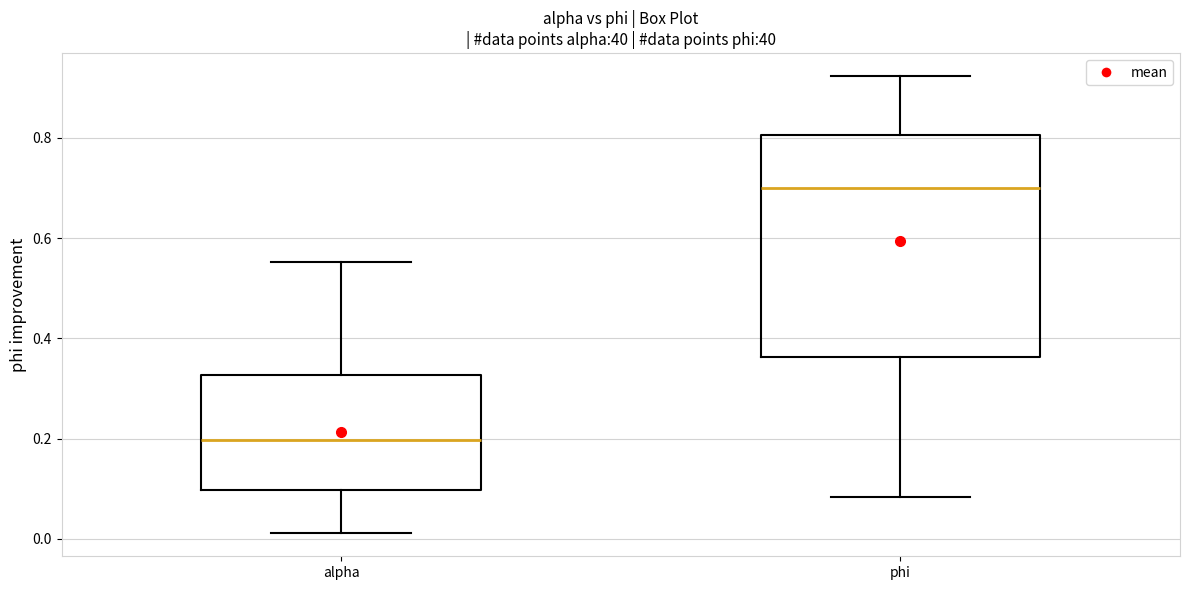

Reading left to right, read every box against the y-axis: the position of its median line, the range the box covers, and the ends of its whiskers. The values are not printed on the chart, so give them approximately, as read against the axis.

alpha: median 0.20, box 0.10 to 0.32, whiskers 0.02 to 0.56
phi: median 0.70, box 0.36 to 0.80, whiskers 0.08 to 0.92